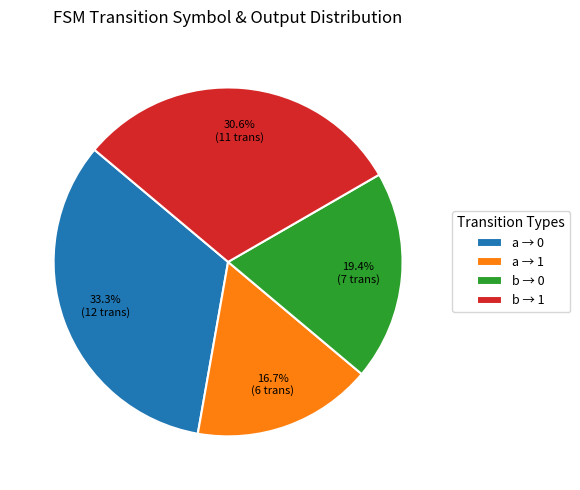

Rank the categories by value from highest to lowest.

a → 0, b → 1, b → 0, a → 1